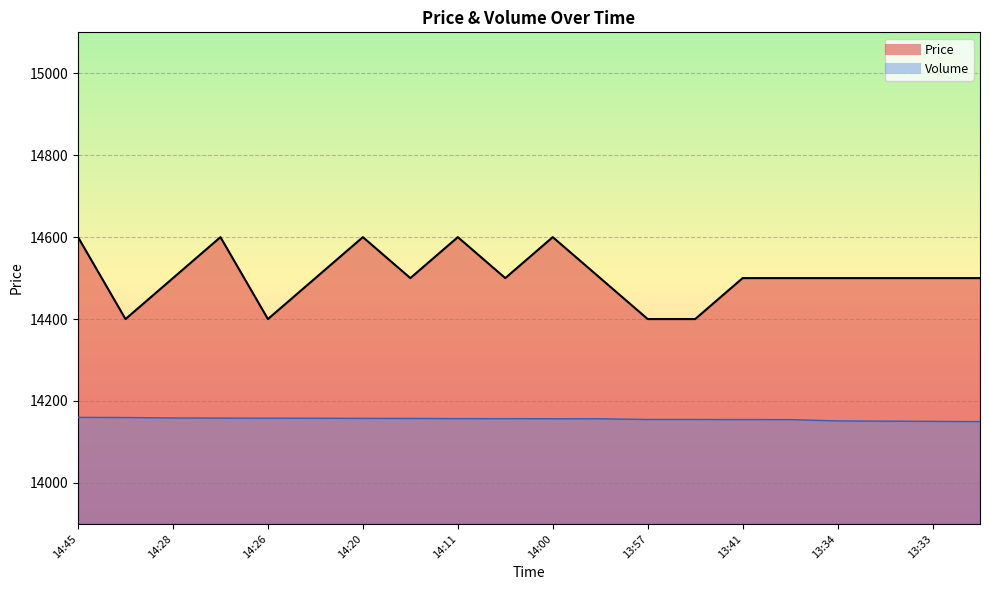

The Price_line series shows 5964.8 at 14:28. True or false?

False